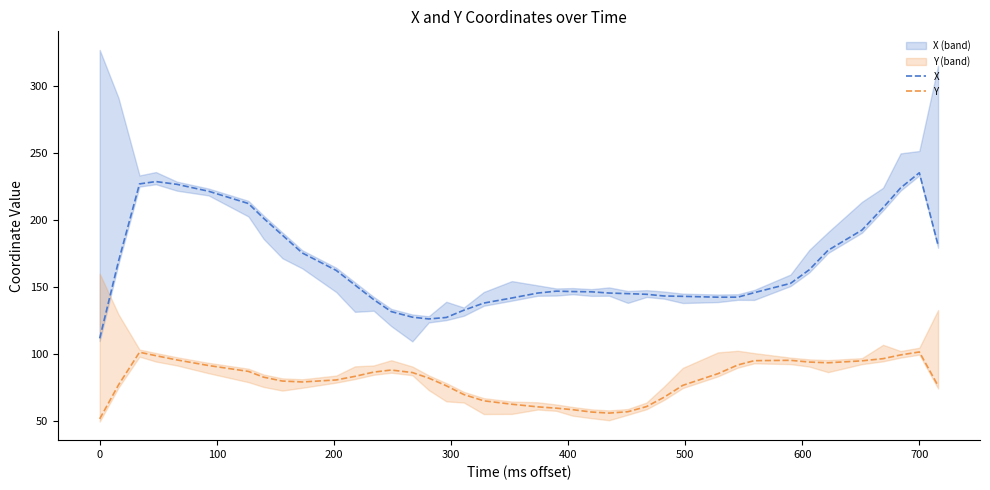

At how many categories does at least one series exceed 208?

8